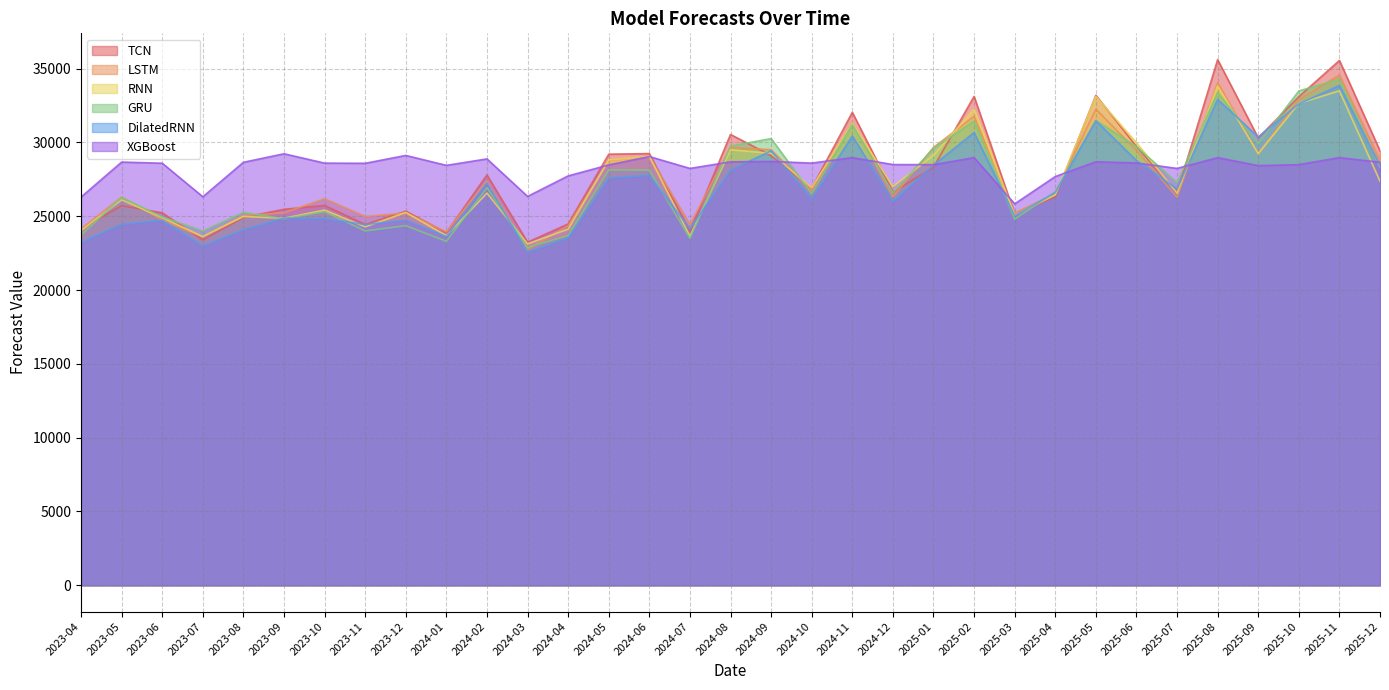

In DilatedRNN, how many points are higher than both neighbors (excluding endpoints)?

11